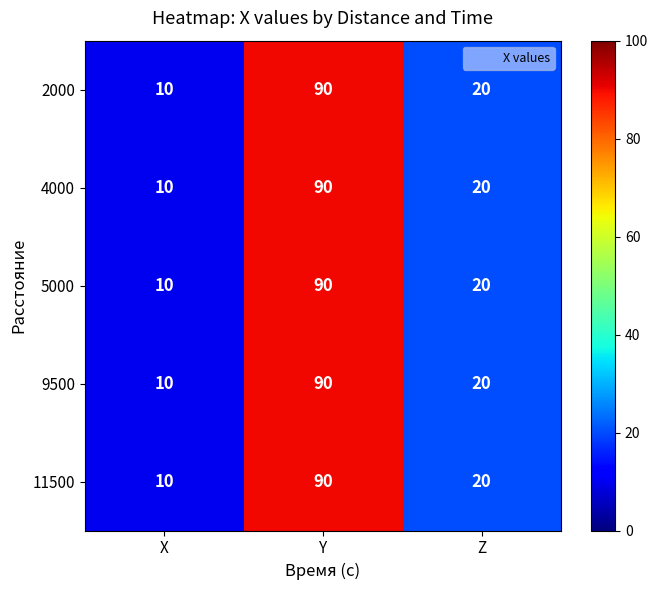

What is the total value across all series at Y?

450